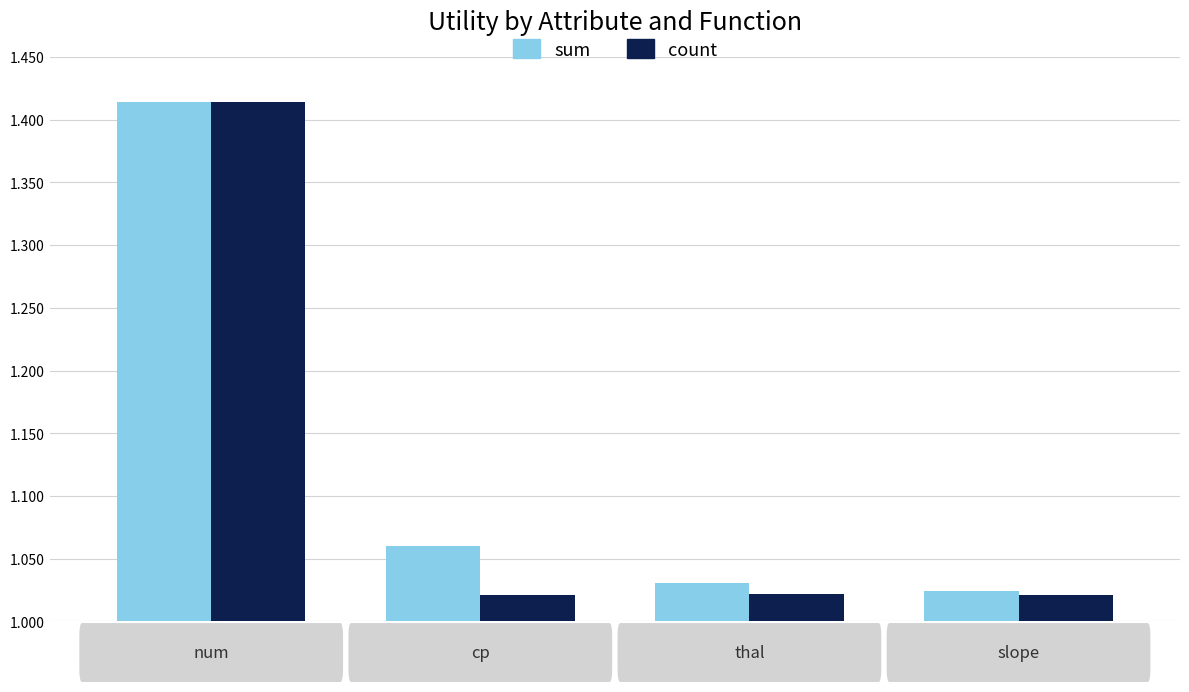

Which series has the largest range (max minus min)?

count